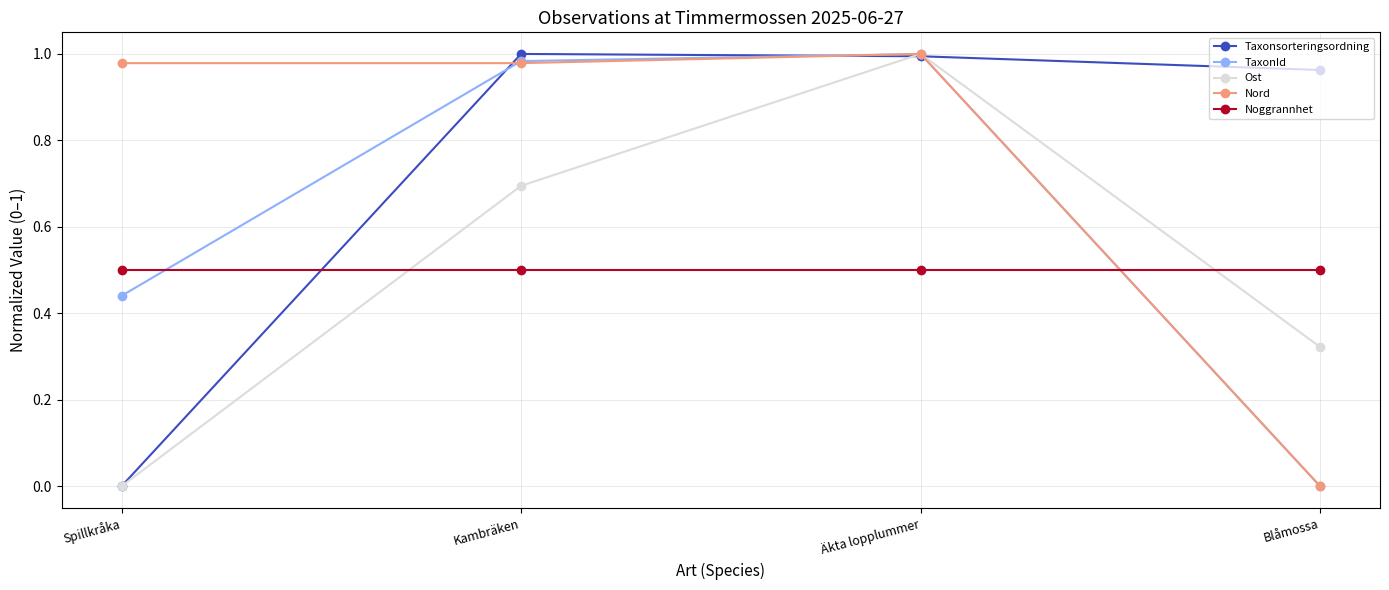

What is the minimum value for Noggrannhet?

0.5